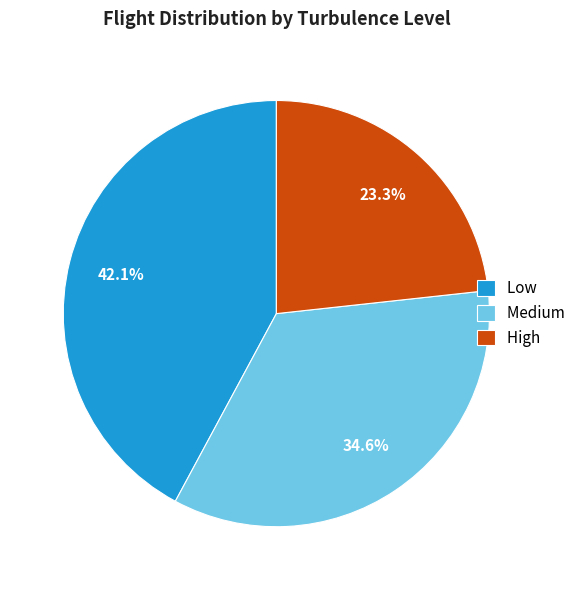

How many slices are in this pie chart?

3